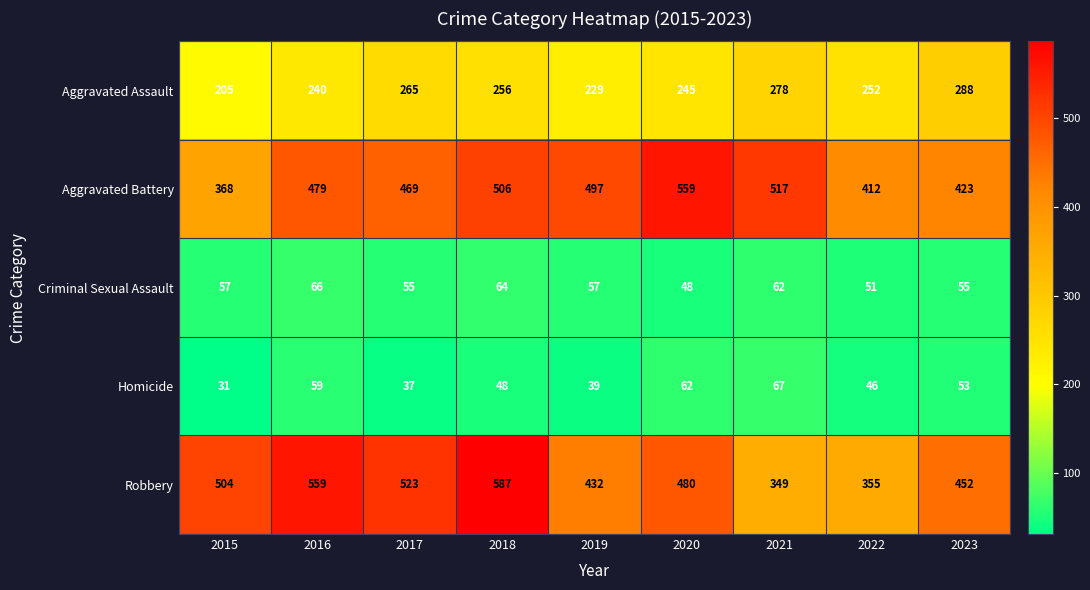

What is the approximate value of Aggravated Battery at 2022, to the nearest 50?

400